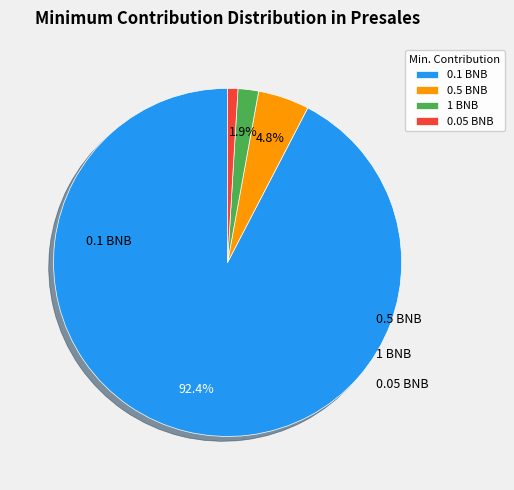

Which category has the biggest portion of the pie?

0.1 BNB